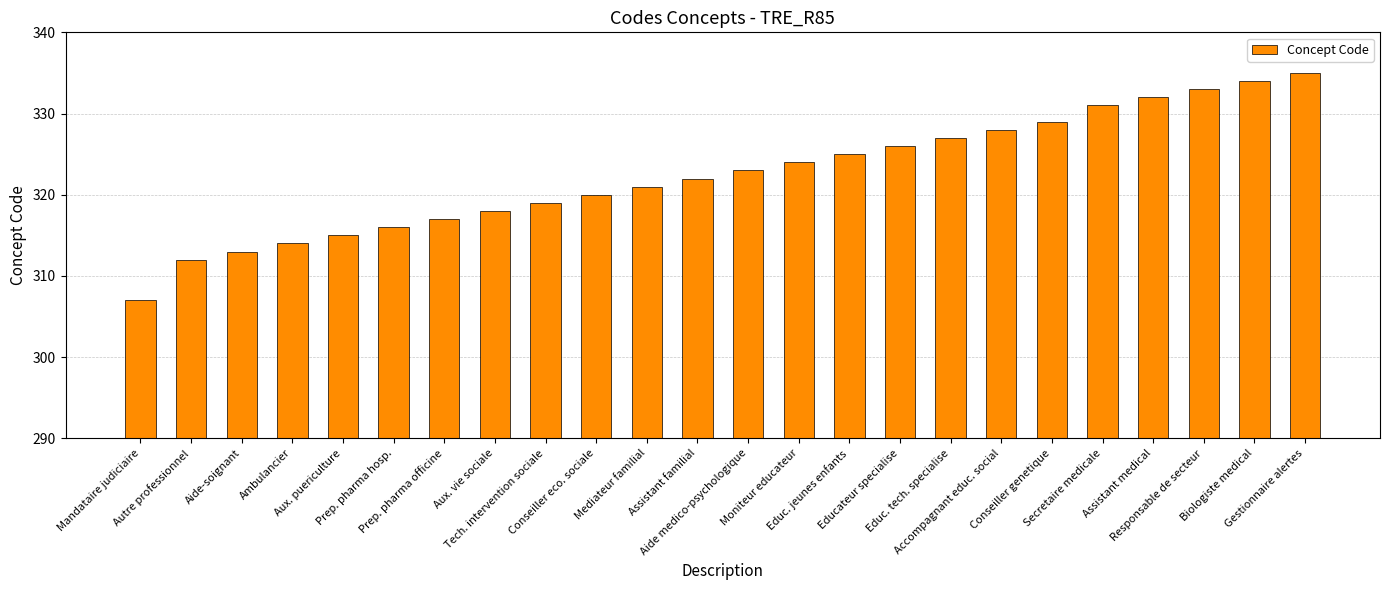

What is the average value?

323